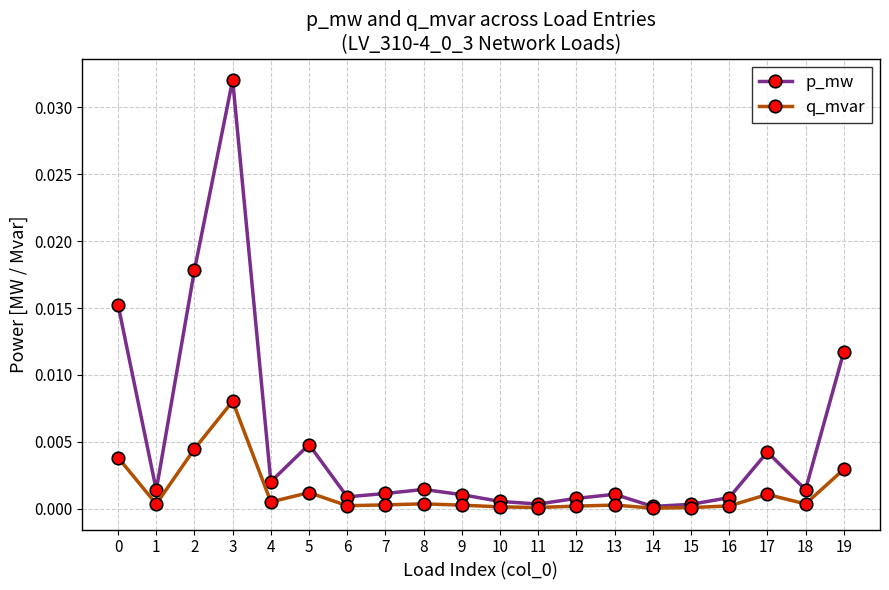

What are all the series names shown in the legend?

p_mw, q_mvar